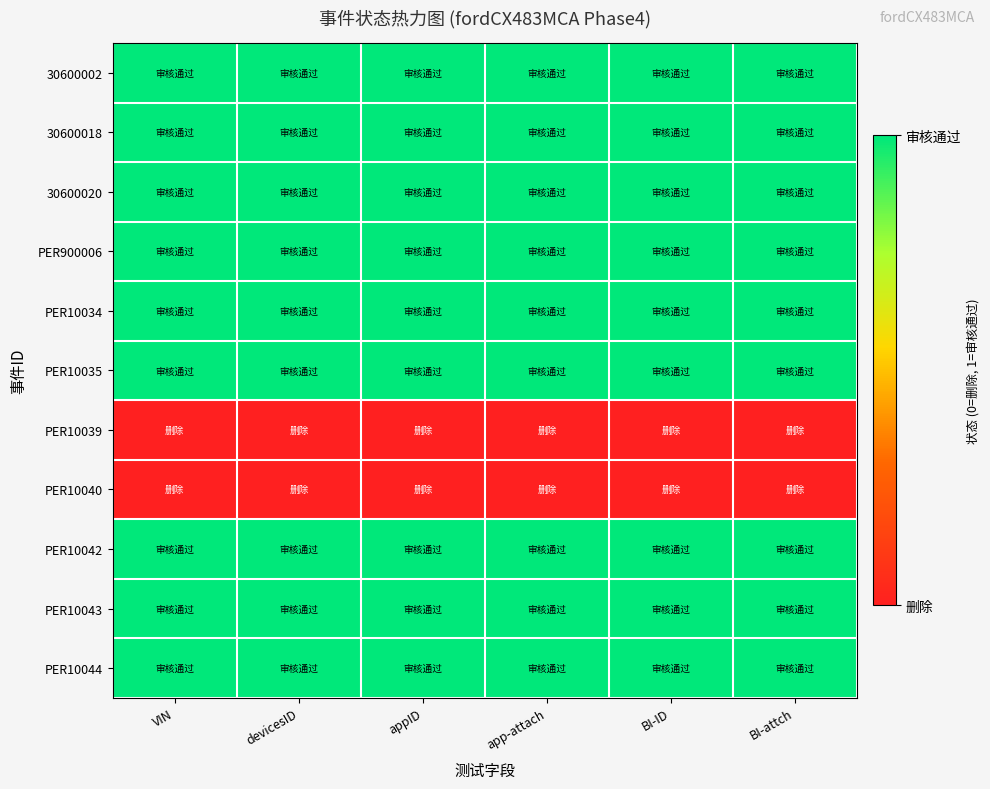

Reading right to left, transcribe all the data shown in this chart.

30600002: BI-attch=1	BI-ID=1	app-attach=1	appID=1	devicesID=1	VIN=1
30600018: BI-attch=1	BI-ID=1	app-attach=1	appID=1	devicesID=1	VIN=1
30600020: BI-attch=1	BI-ID=1	app-attach=1	appID=1	devicesID=1	VIN=1
PER900006: BI-attch=1	BI-ID=1	app-attach=1	appID=1	devicesID=1	VIN=1
PER10034: BI-attch=1	BI-ID=1	app-attach=1	appID=1	devicesID=1	VIN=1
PER10035: BI-attch=1	BI-ID=1	app-attach=1	appID=1	devicesID=1	VIN=1
PER10039: BI-attch=0	BI-ID=0	app-attach=0	appID=0	devicesID=0	VIN=0
PER10040: BI-attch=0	BI-ID=0	app-attach=0	appID=0	devicesID=0	VIN=0
PER10042: BI-attch=1	BI-ID=1	app-attach=1	appID=1	devicesID=1	VIN=1
PER10043: BI-attch=1	BI-ID=1	app-attach=1	appID=1	devicesID=1	VIN=1
PER10044: BI-attch=1	BI-ID=1	app-attach=1	appID=1	devicesID=1	VIN=1